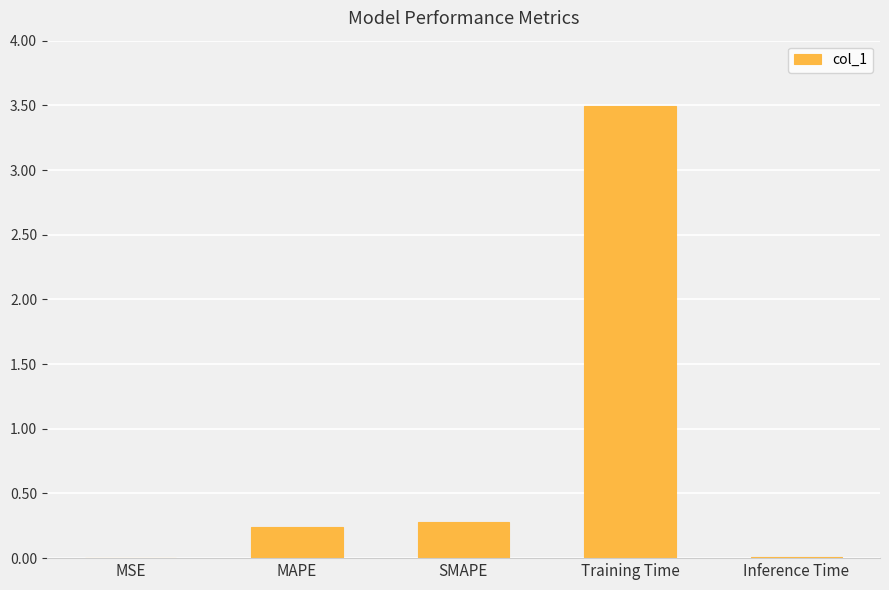

True or false: the data shows 0.0 at MSE.

True